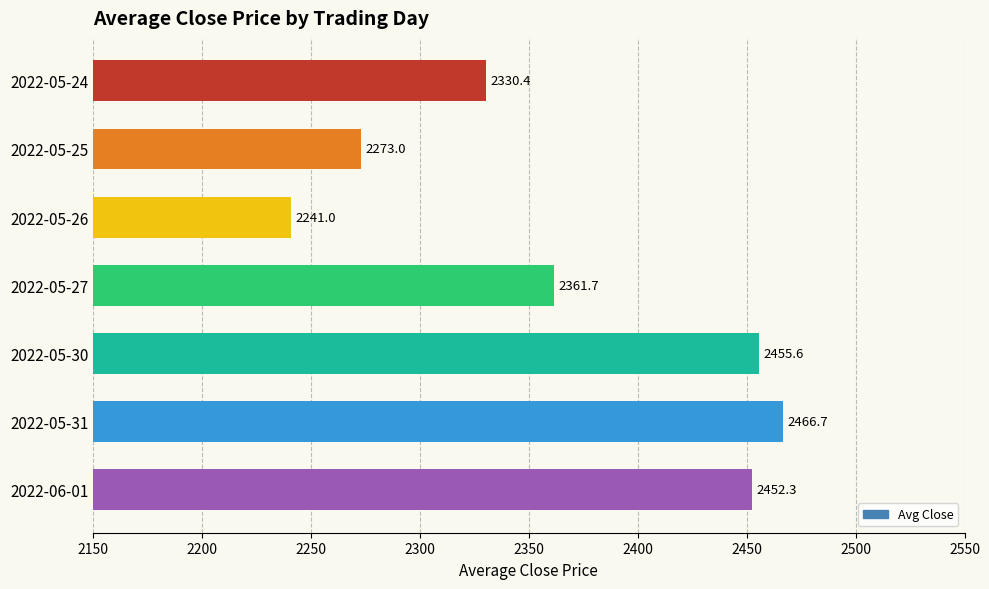

What is the average value?

2368.7